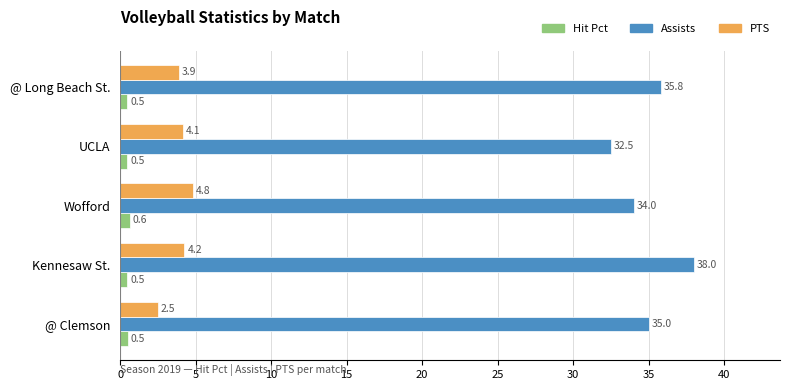

At how many categories does at least one series exceed 1?

5